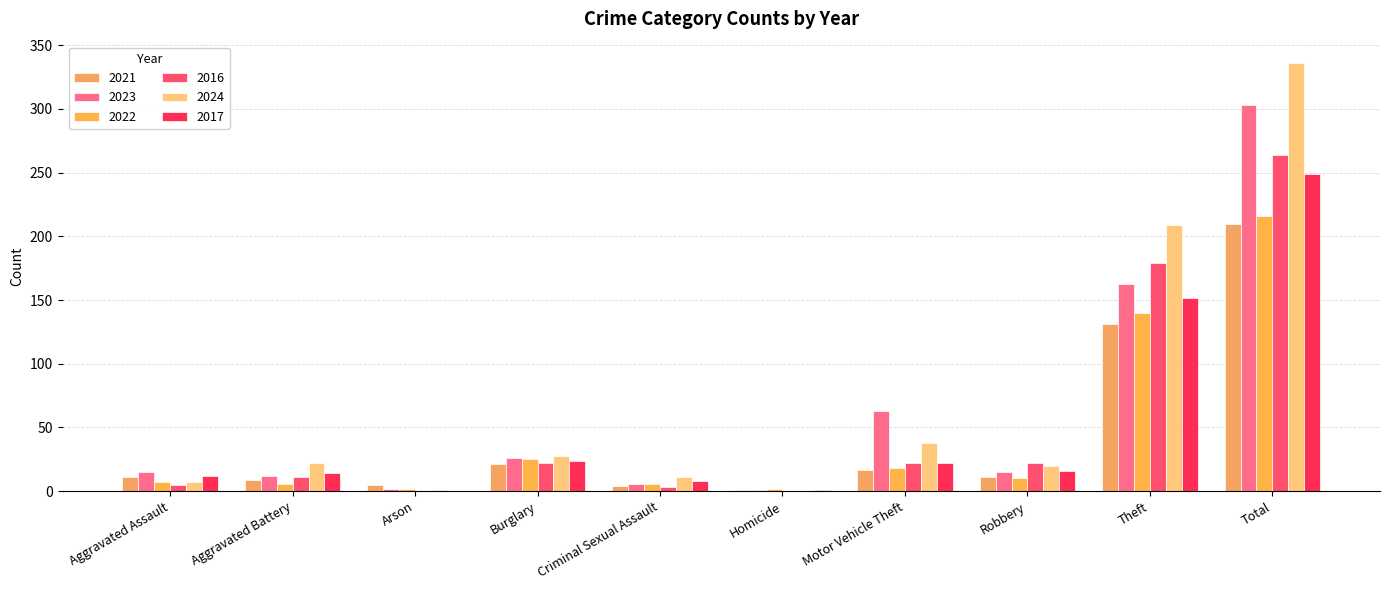

Which series has the largest range (max minus min)?

2024